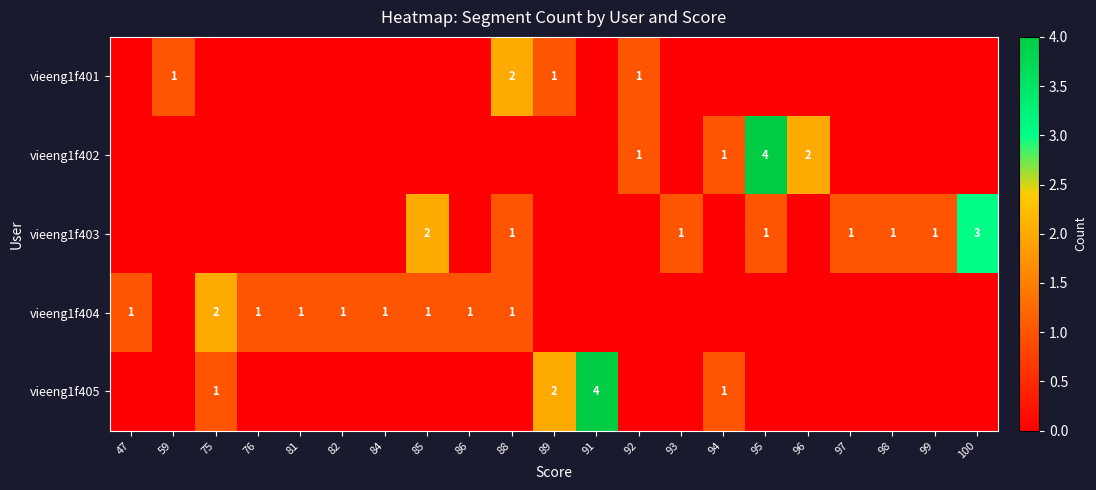

The value of vieeng1f404 at 88 is 1. True or false?

True